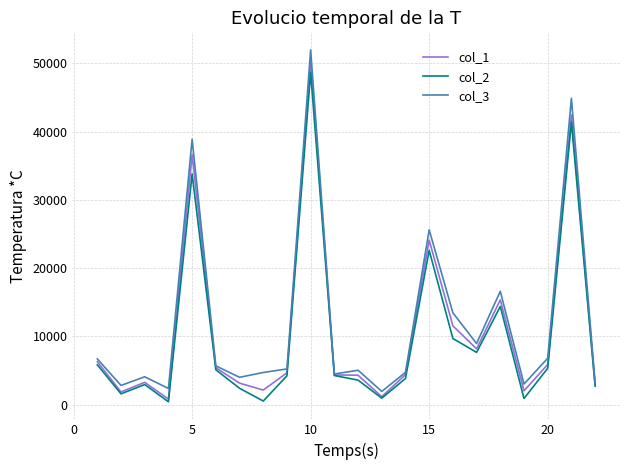

Which series has the largest range (max minus min)?

col_3